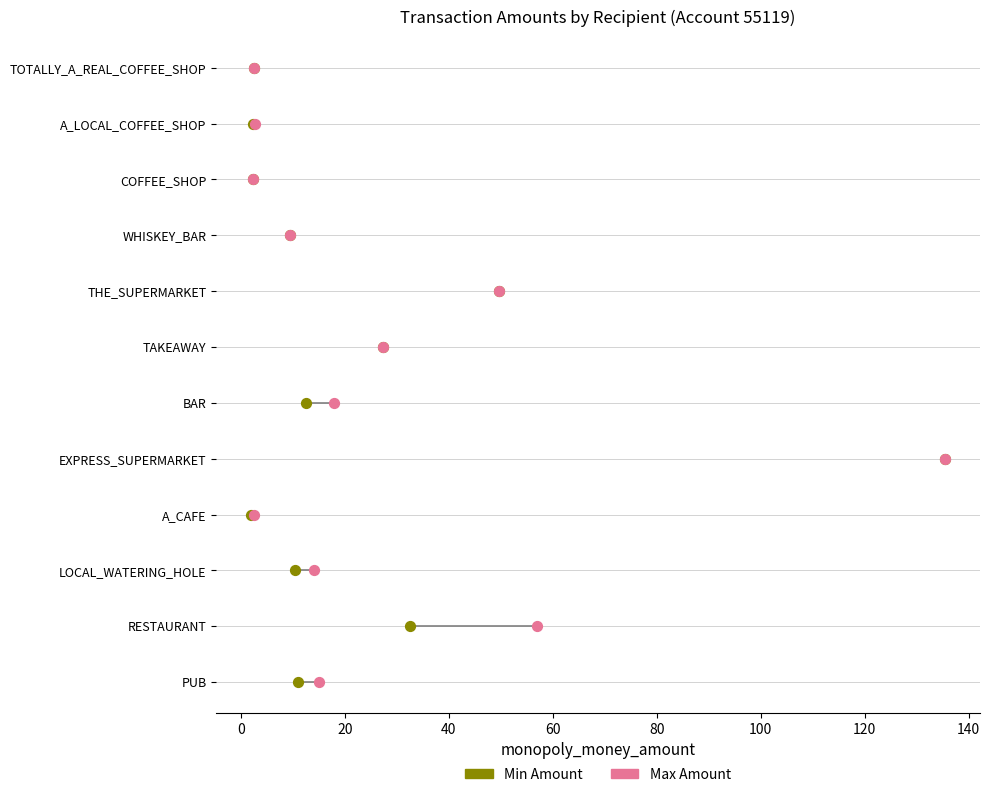

What are all the series names shown in the legend?

Min Amount, Max Amount